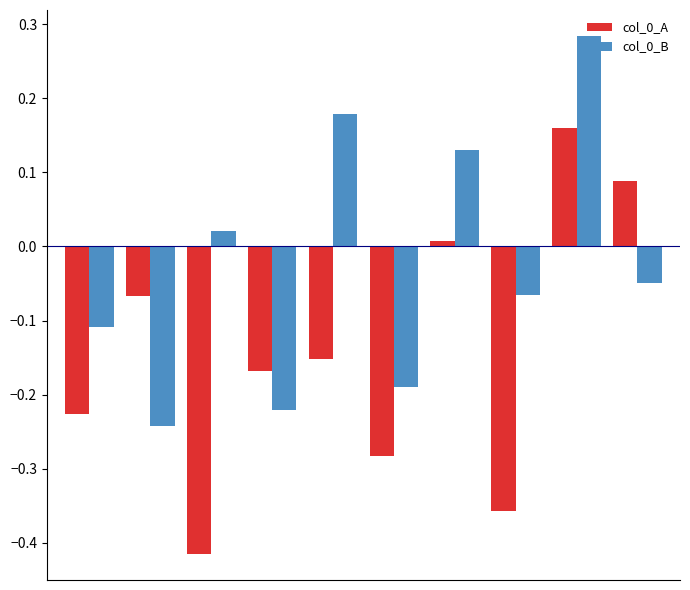

How many groups of bars are there?

10